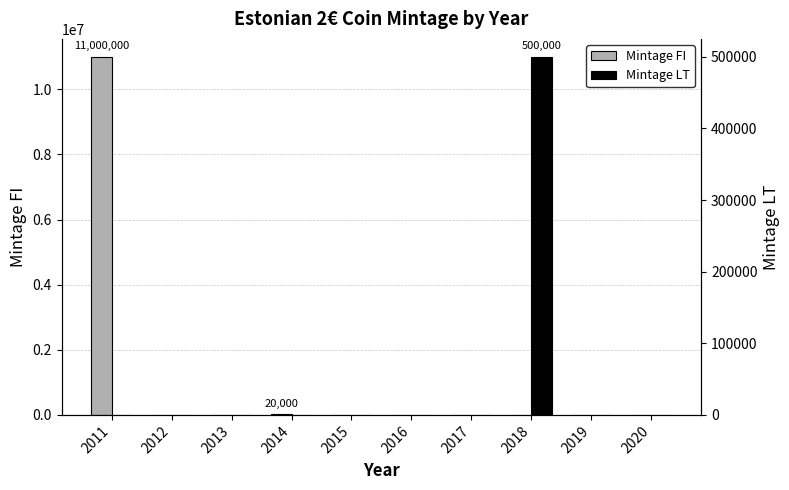

What is the difference between the maximum and second lowest values in the Mintage FI series?

11000000